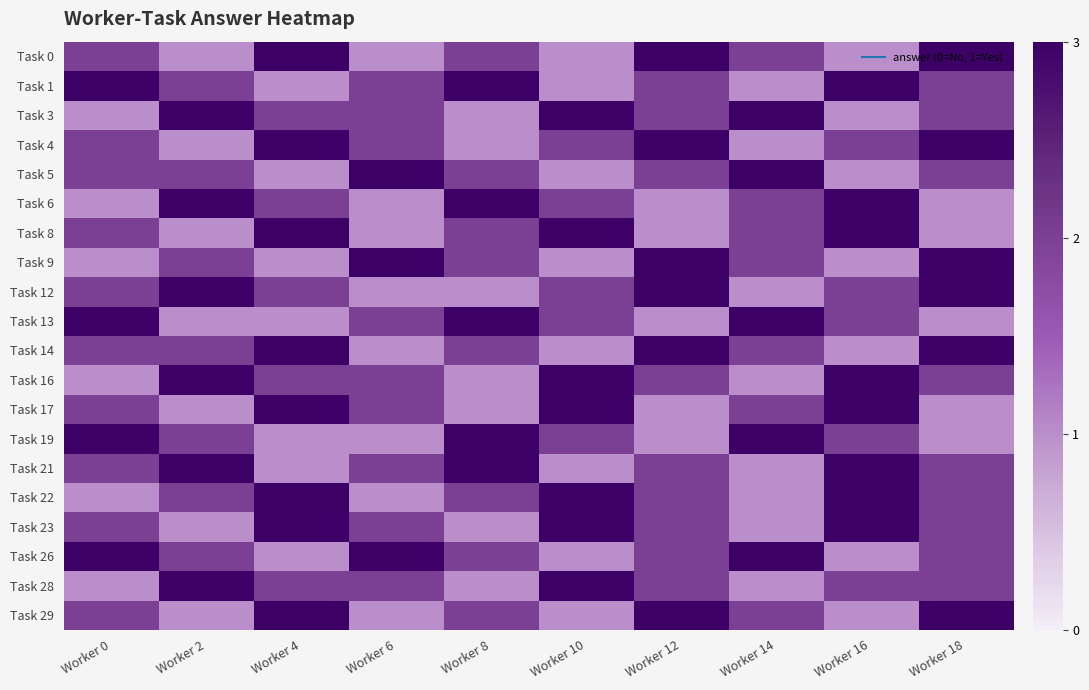

At which category does the chart reach its minimum across all series?

Worker 2